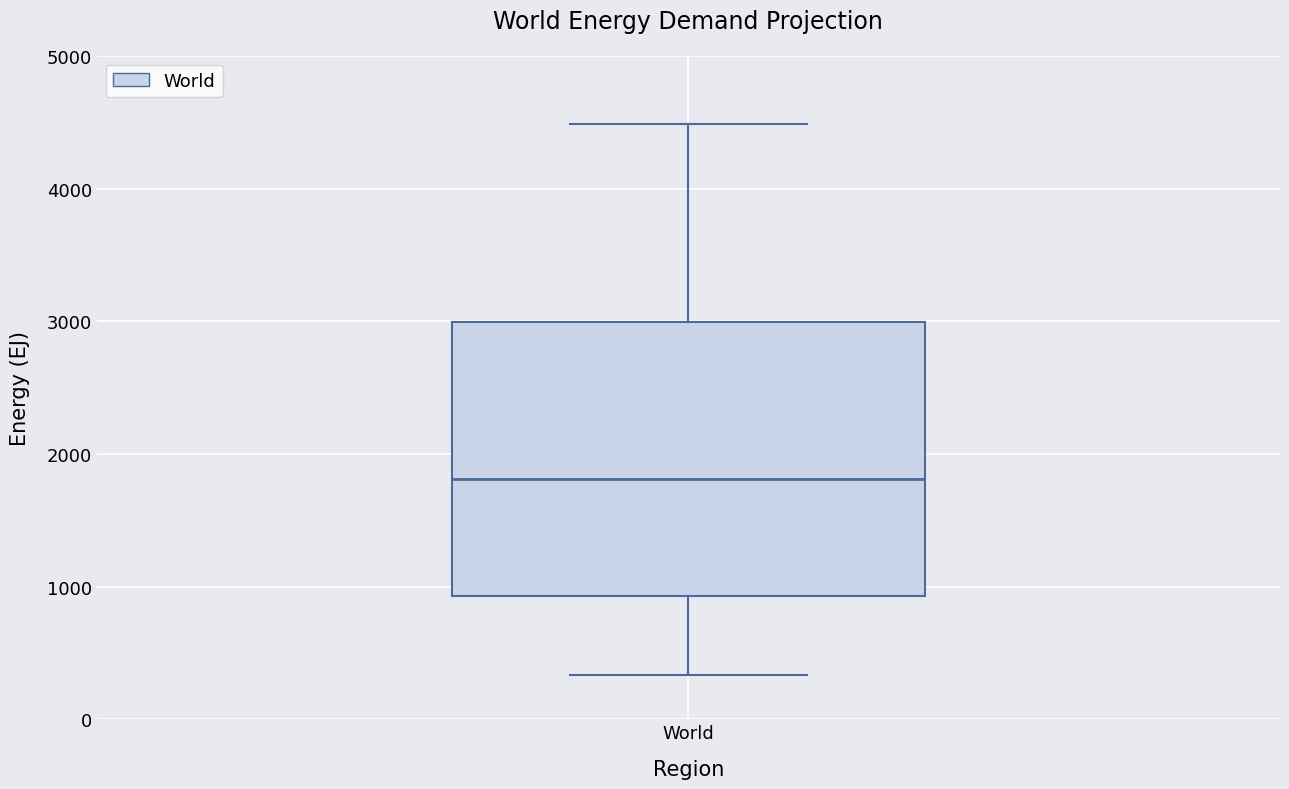

Read this box plot against the y-axis: the position of the median line, the range covered by the box, and the ends of both whiskers. The values are not printed on the chart, so give them approximately, as read against the axis.

median 1800, box 900 to 3000, whiskers 300 to 4500